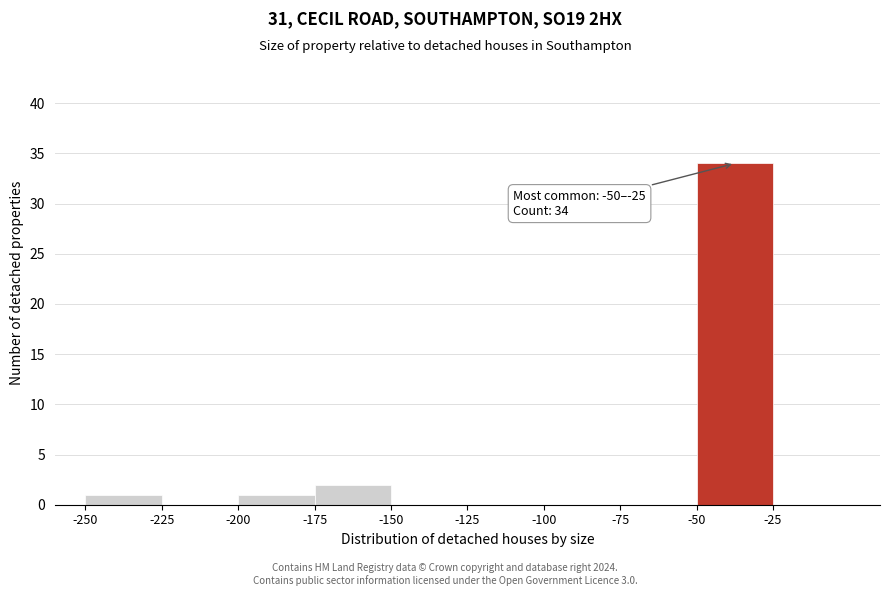

Which range on the x-axis has the tallest bar?

-50 to -25